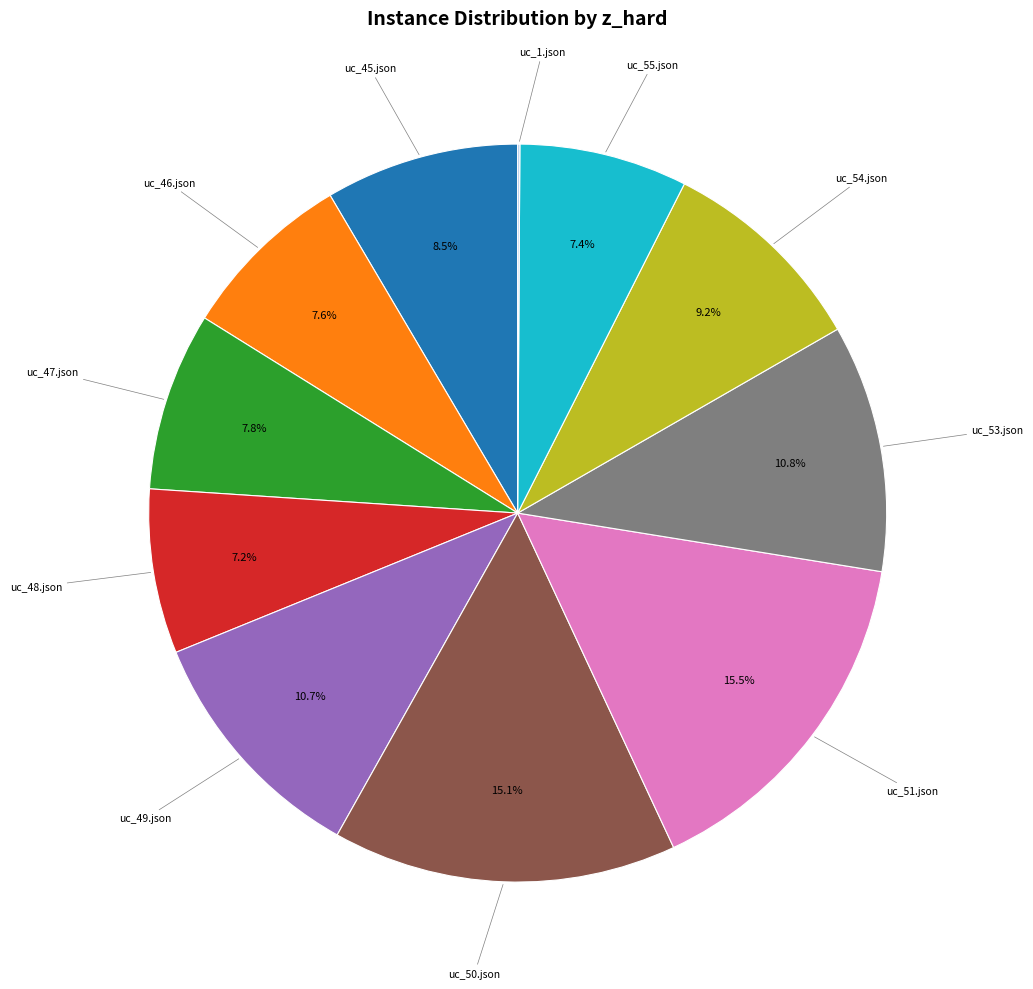

Does any single category account for the majority?

No